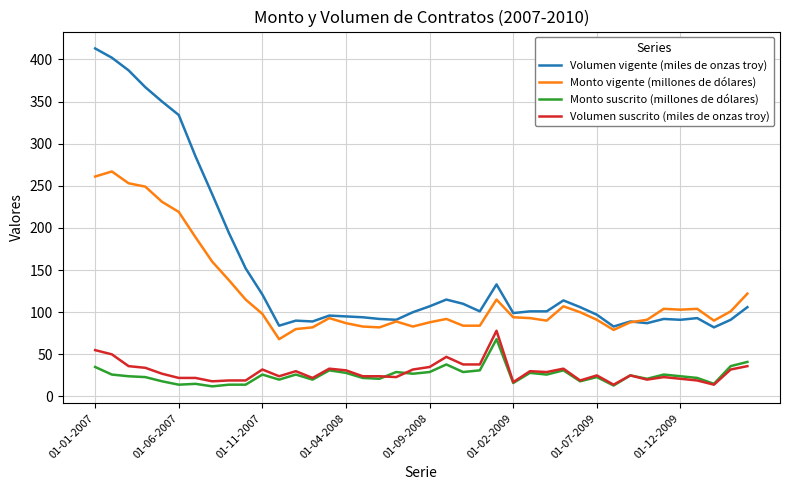

What are all the series names shown in the legend?

Volumen vigente (miles de onzas troy), Monto vigente (millones de dólares), Monto suscrito (millones de dólares), Volumen suscrito (miles de onzas troy)